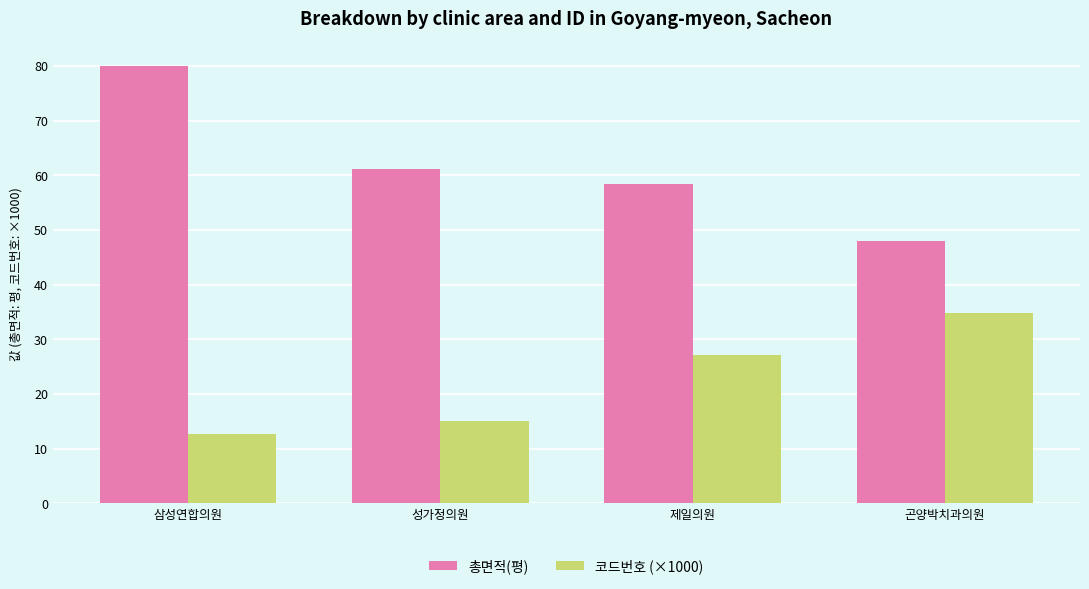

How many groups of bars are there?

4